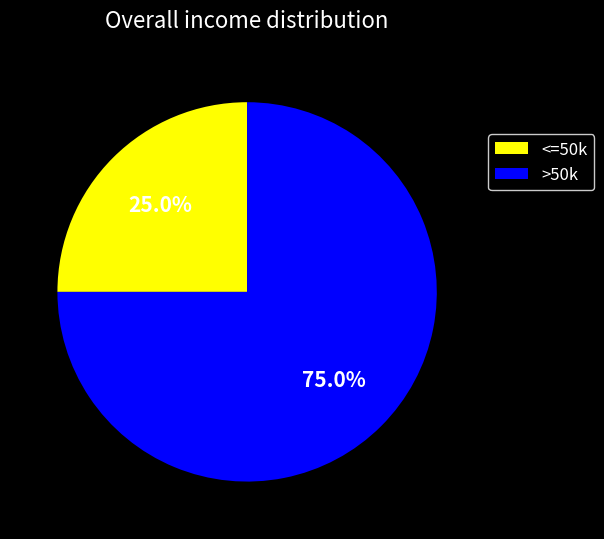

Is there any slice that represents more than half of the pie?

Yes